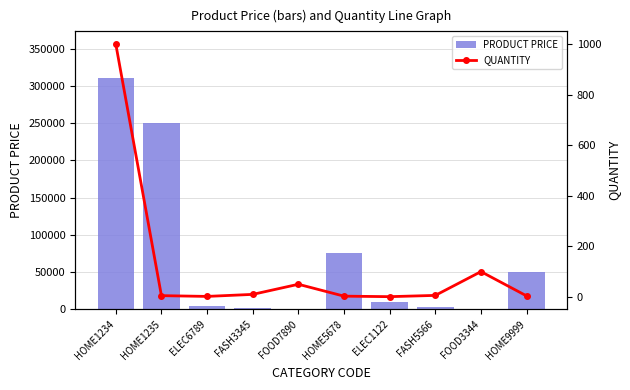

What is the label of the 1st bar from the right?

HOME9999